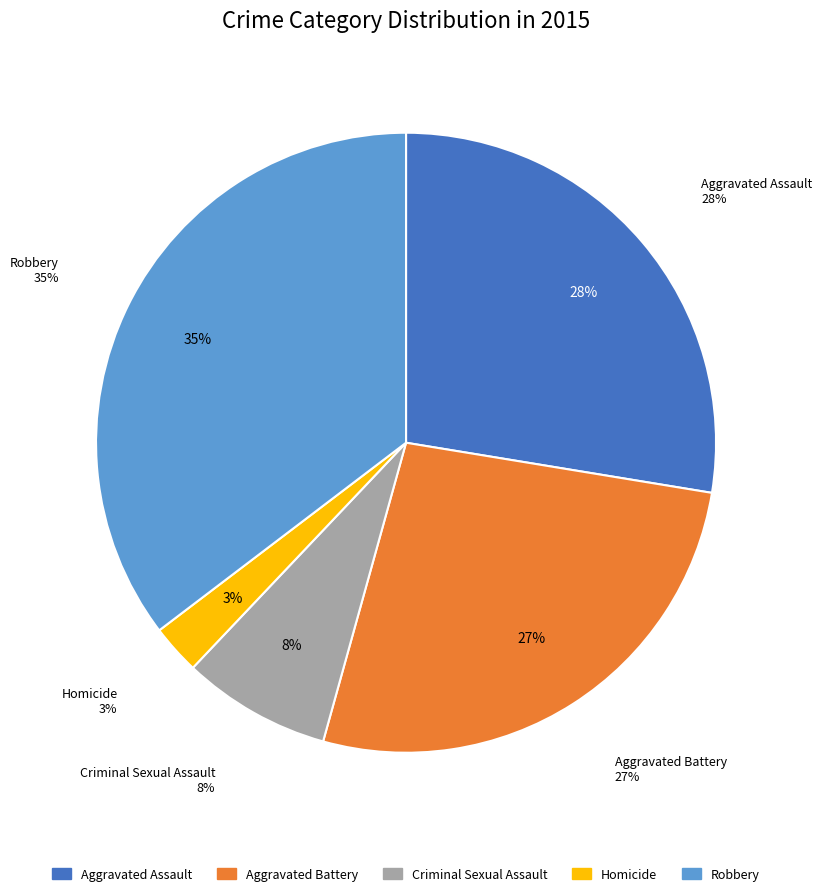

Approximately how many times larger is the value at Criminal Sexual Assault compared to Aggravated Battery?

0.3